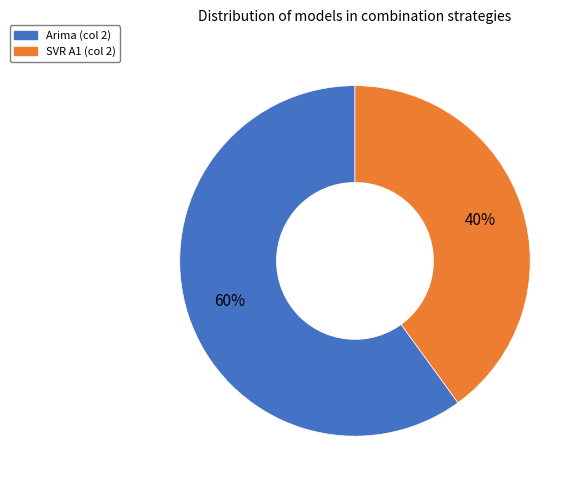

To the nearest percent, what is the average slice percentage?

50%